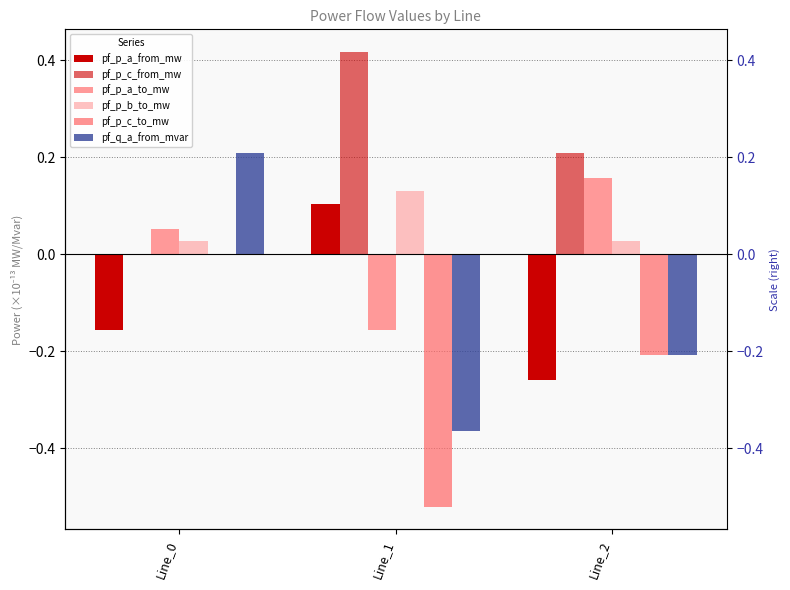

Count the number of data series in this chart.

6